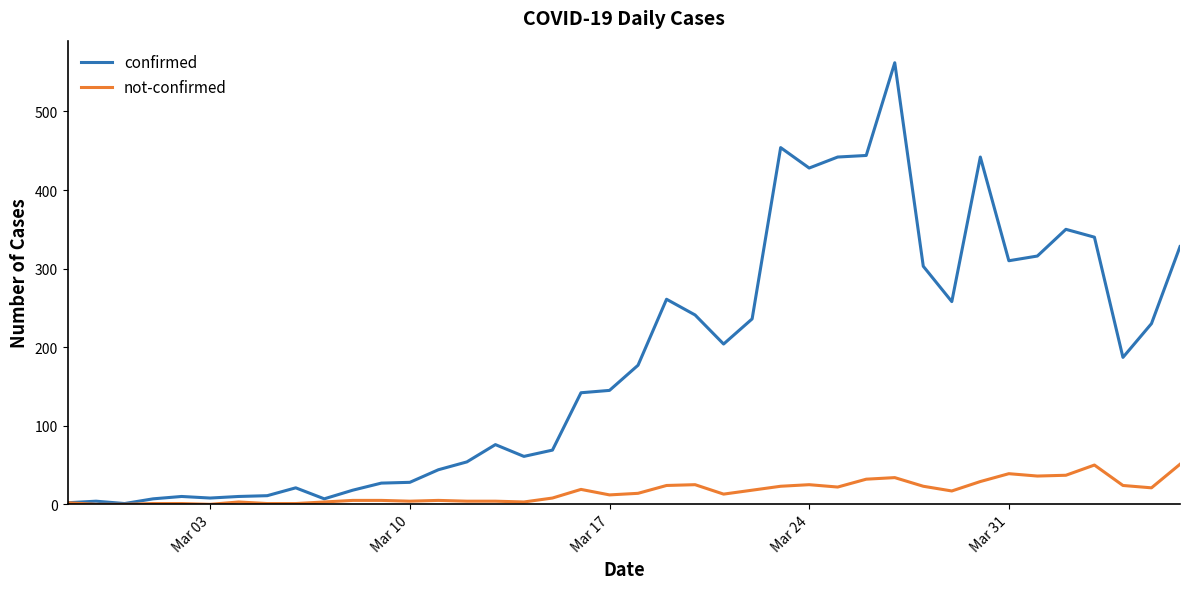

Rank the series by their maximum value, from highest to lowest.

confirmed, not-confirmed